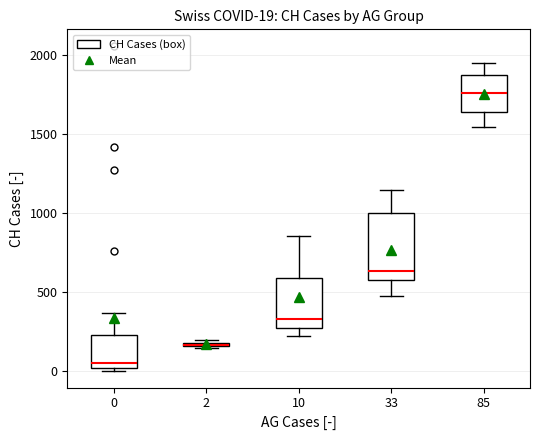

Which box is the tallest, from its lower edge to its upper edge?

33